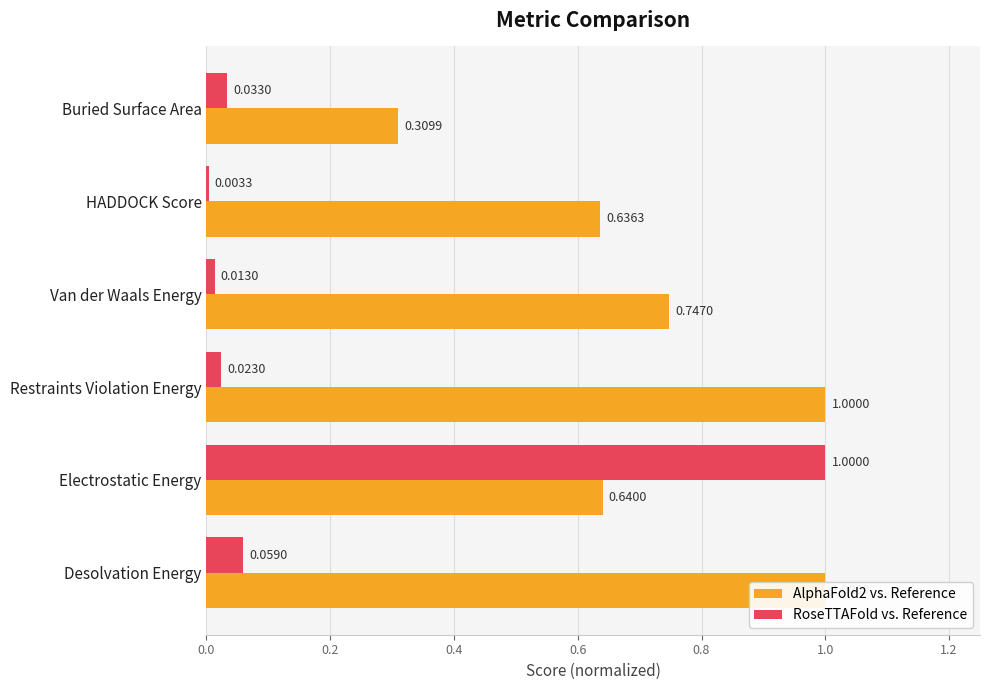

How many data points does each series have?

6